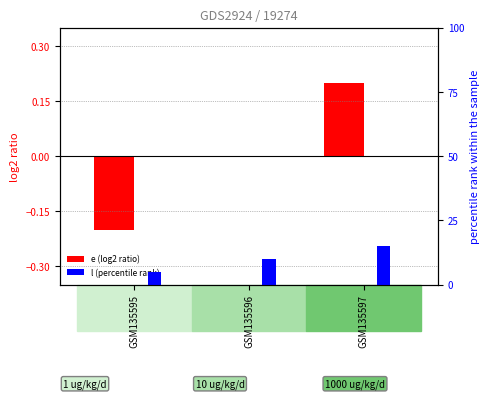

What is the spread (max minus min) of values at GSM135596?

10.0